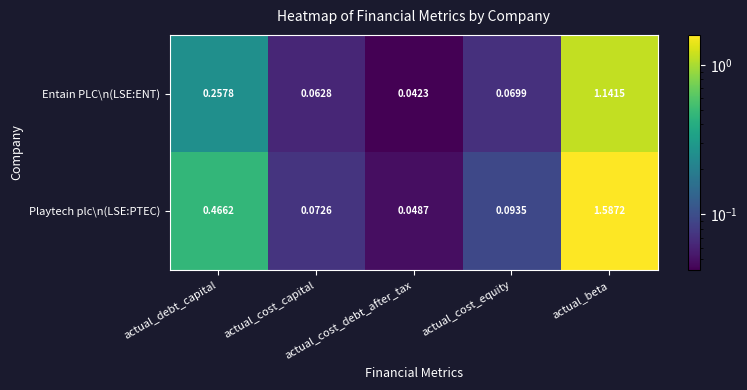

Which series has the largest total across all categories?

Playtech plc\n(LSE:PTEC)